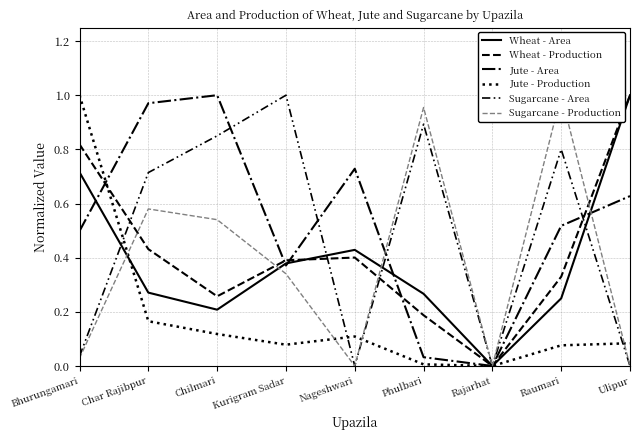

What are all the series names shown in the legend?

Wheat - Area, Wheat - Production, Jute - Area, Jute - Production, Sugarcane - Area, Sugarcane - Production